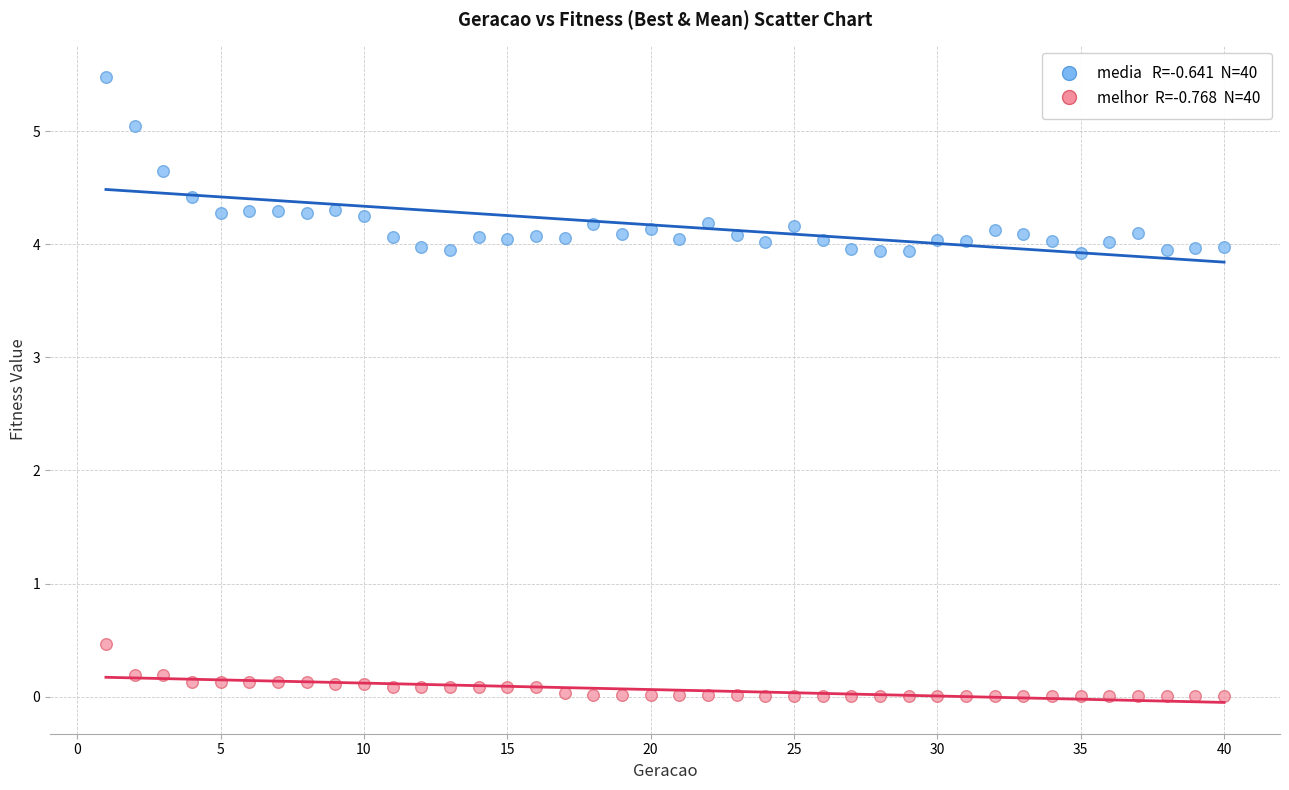

Across all data points, what is the range of Y values (max minus min)?

5.5